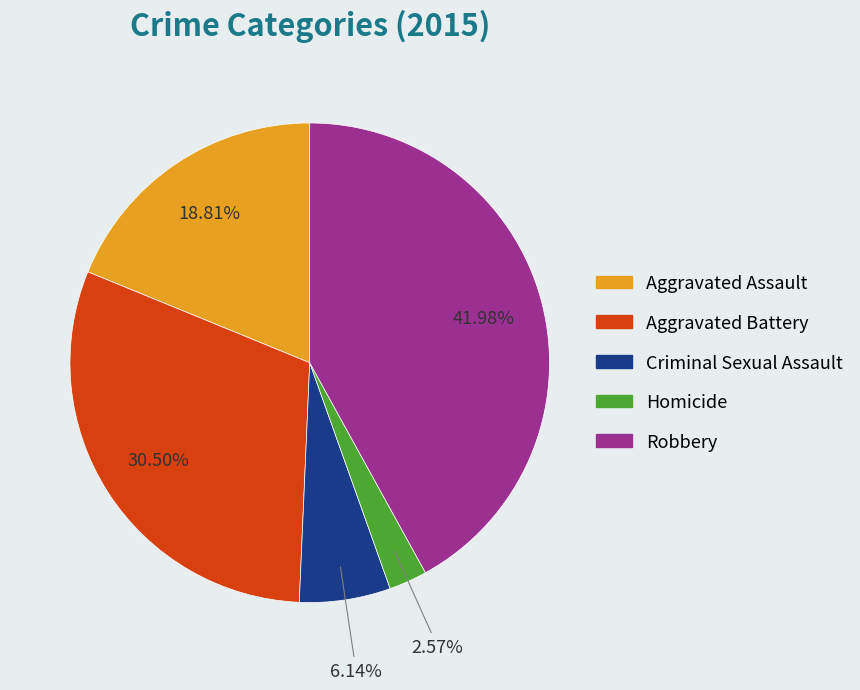

What is the ratio of the value at Criminal Sexual Assault to the value at Aggravated Assault?

0.3